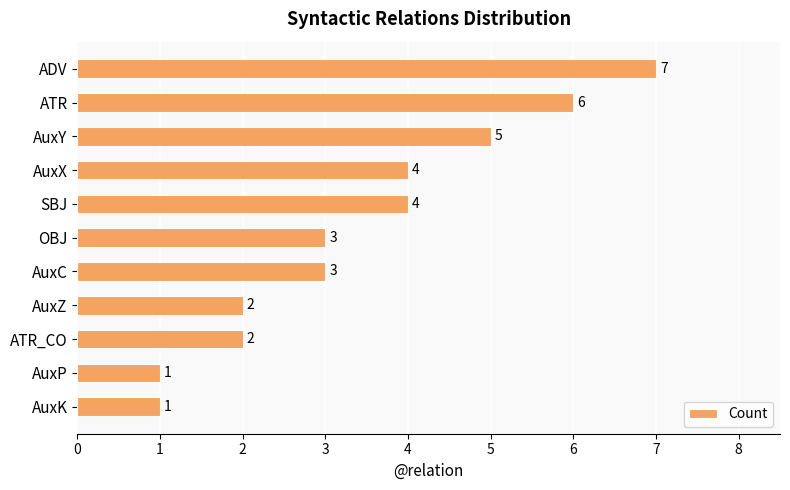

What is the change in value from ATR to AuxP?

-5